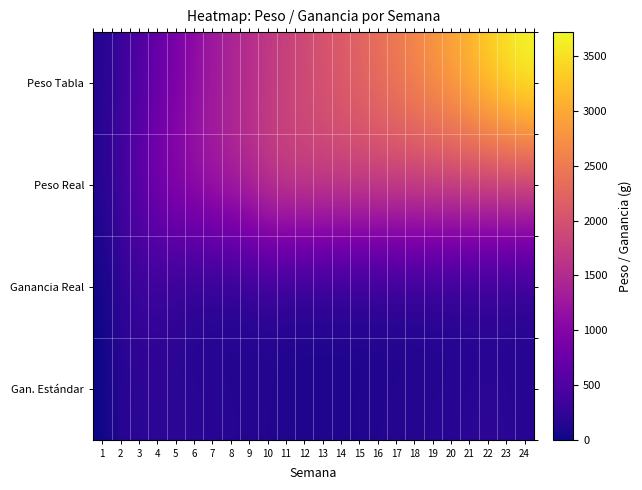

Between 1 and 9, which is larger?

9